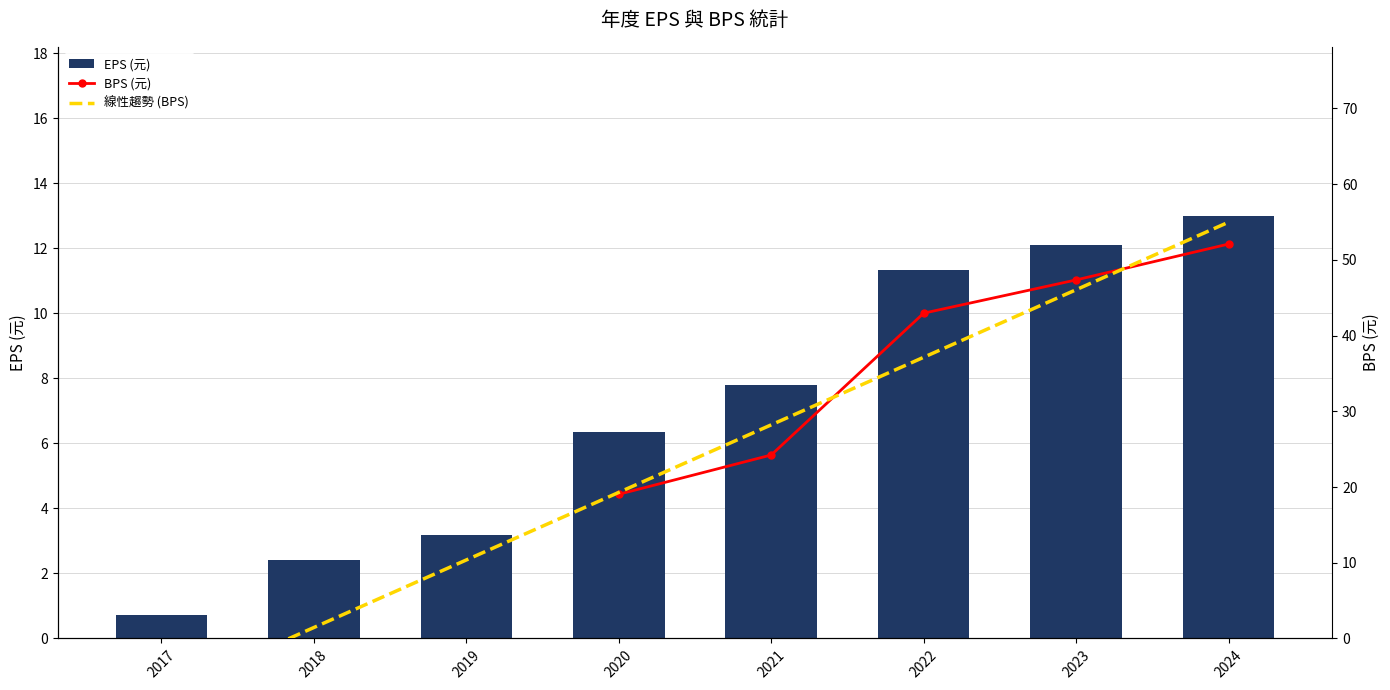

How many data points in BPS (元) are less than 24?

1